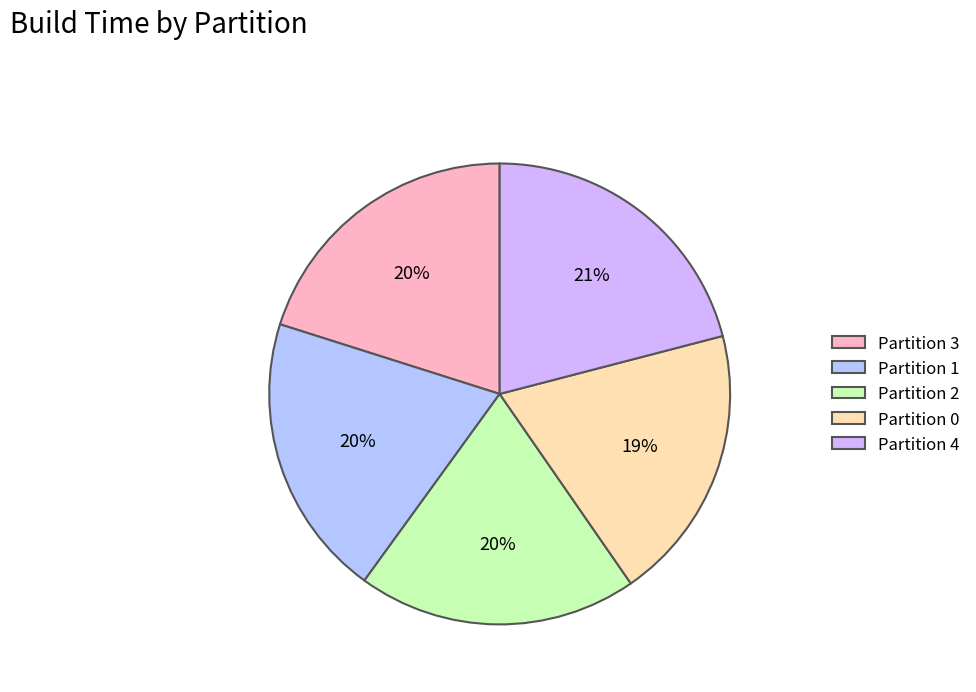

How many segments does this pie chart have?

5